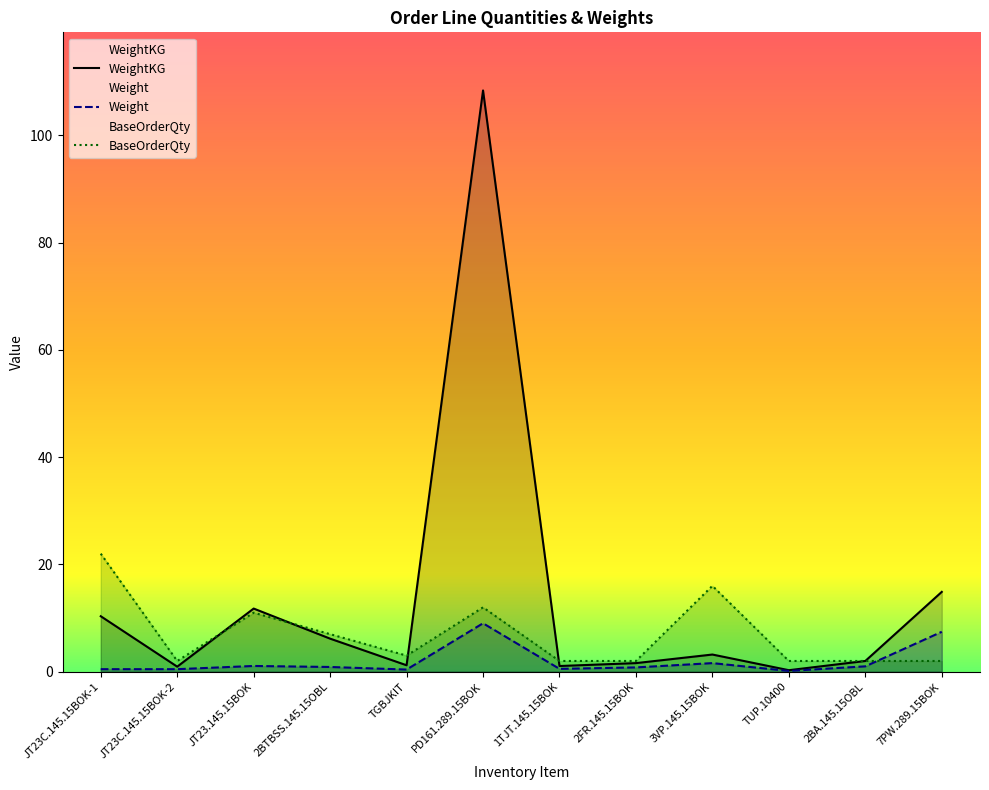

At which category does Weight reach its first local peak?

JT23.145.15BOK